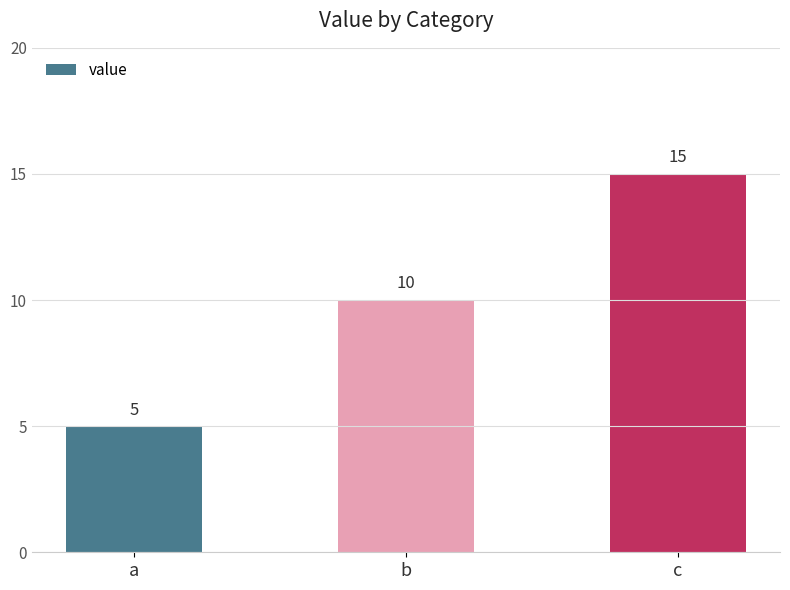

Reading left to right, transcribe all the data shown in this chart.

a=5	b=10	c=15